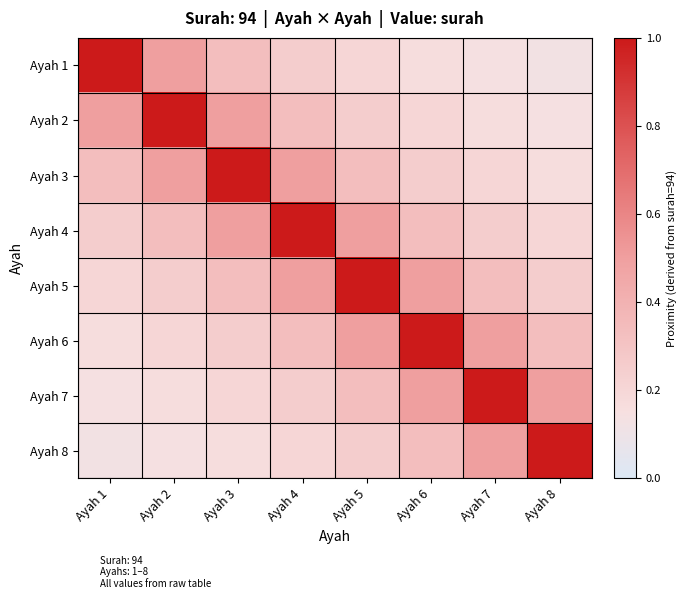

Reading right to left, what are all the values shown in this chart?

Ayah 1: Ayah 8=0.1	Ayah 7=0.1	Ayah 6=0.2	Ayah 5=0.2	Ayah 4=0.2	Ayah 3=0.3	Ayah 2=0.5	Ayah 1=1.0
Ayah 2: Ayah 8=0.1	Ayah 7=0.2	Ayah 6=0.2	Ayah 5=0.2	Ayah 4=0.3	Ayah 3=0.5	Ayah 2=1.0	Ayah 1=0.5
Ayah 3: Ayah 8=0.2	Ayah 7=0.2	Ayah 6=0.2	Ayah 5=0.3	Ayah 4=0.5	Ayah 3=1.0	Ayah 2=0.5	Ayah 1=0.3
Ayah 4: Ayah 8=0.2	Ayah 7=0.2	Ayah 6=0.3	Ayah 5=0.5	Ayah 4=1.0	Ayah 3=0.5	Ayah 2=0.3	Ayah 1=0.2
Ayah 5: Ayah 8=0.2	Ayah 7=0.3	Ayah 6=0.5	Ayah 5=1.0	Ayah 4=0.5	Ayah 3=0.3	Ayah 2=0.2	Ayah 1=0.2
Ayah 6: Ayah 8=0.3	Ayah 7=0.5	Ayah 6=1.0	Ayah 5=0.5	Ayah 4=0.3	Ayah 3=0.2	Ayah 2=0.2	Ayah 1=0.2
Ayah 7: Ayah 8=0.5	Ayah 7=1.0	Ayah 6=0.5	Ayah 5=0.3	Ayah 4=0.2	Ayah 3=0.2	Ayah 2=0.2	Ayah 1=0.1
Ayah 8: Ayah 8=1.0	Ayah 7=0.5	Ayah 6=0.3	Ayah 5=0.2	Ayah 4=0.2	Ayah 3=0.2	Ayah 2=0.1	Ayah 1=0.1